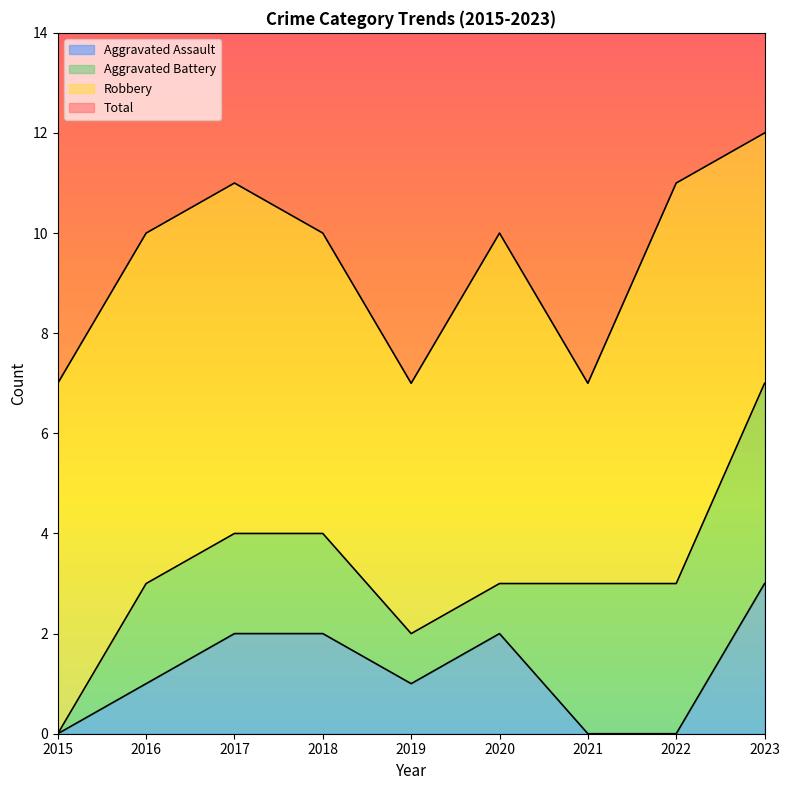

List the labels in order of Aggravated Assault value, largest first.

2023, 2017, 2018, 2020, 2016, 2019, 2015, 2021, 2022